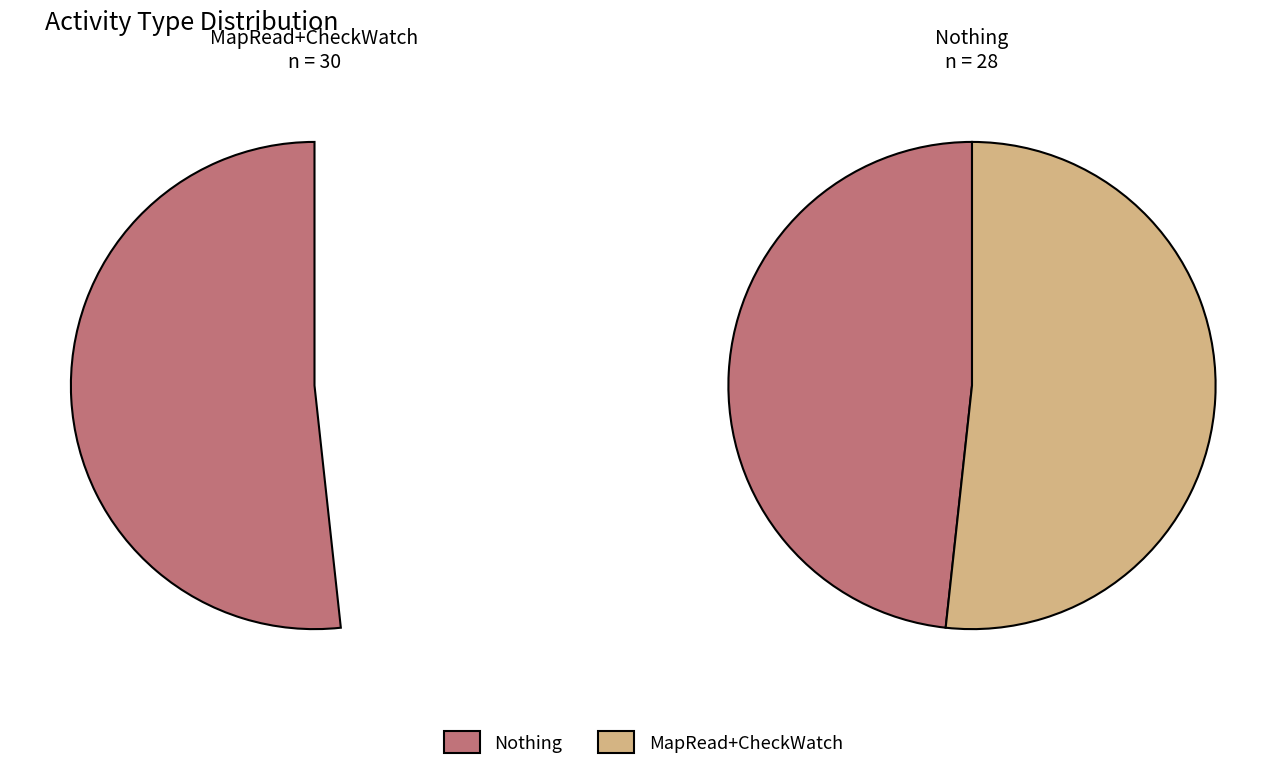

Is MapRead the majority of the pie?

No